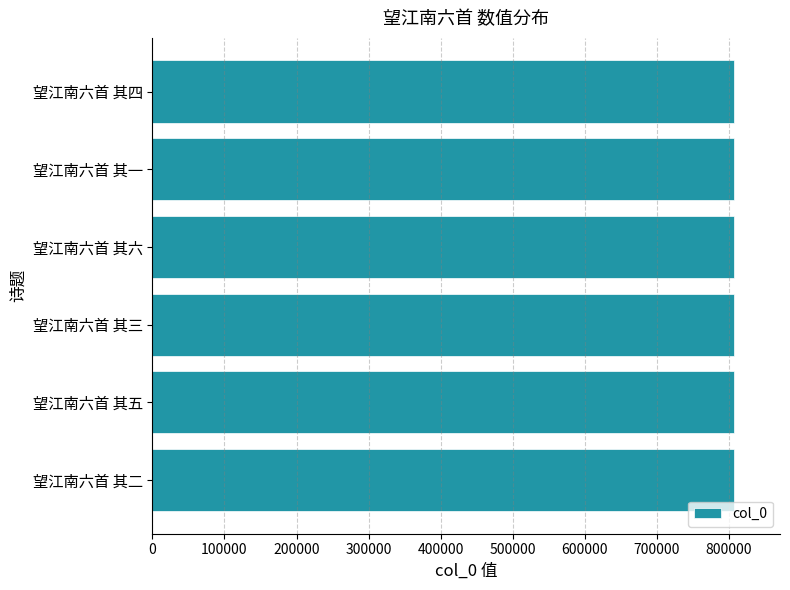

How many series are shown in this chart?

1